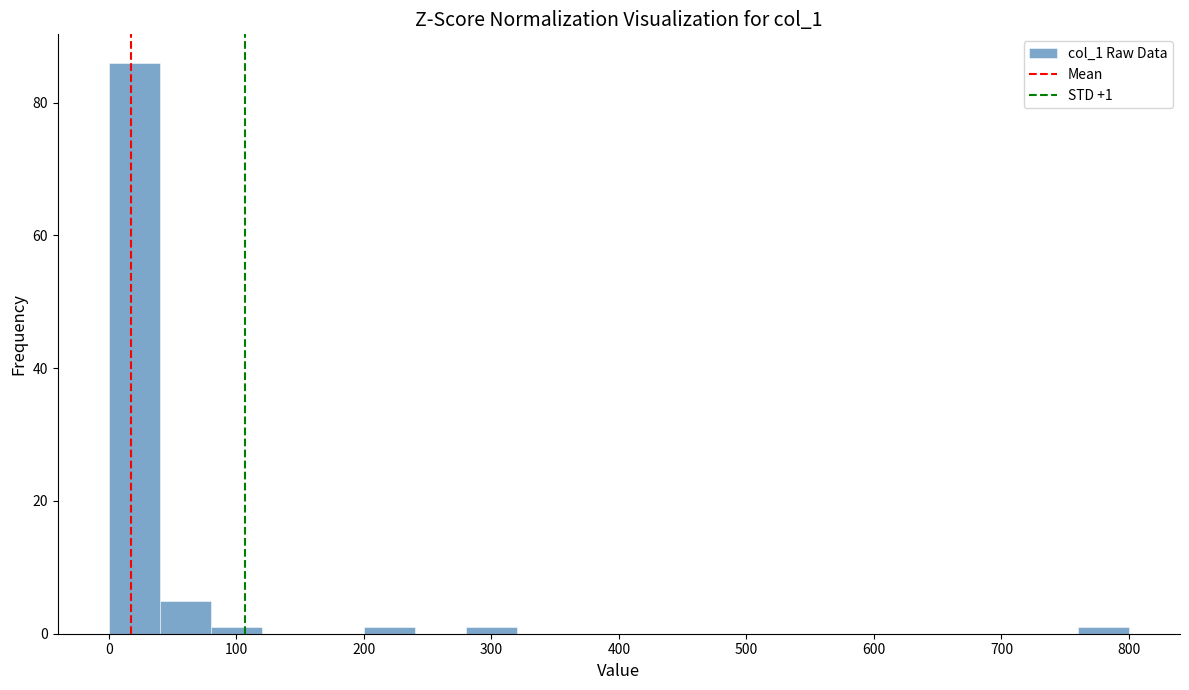

Over which range of the x-axis is the bar tallest?

0 to 40